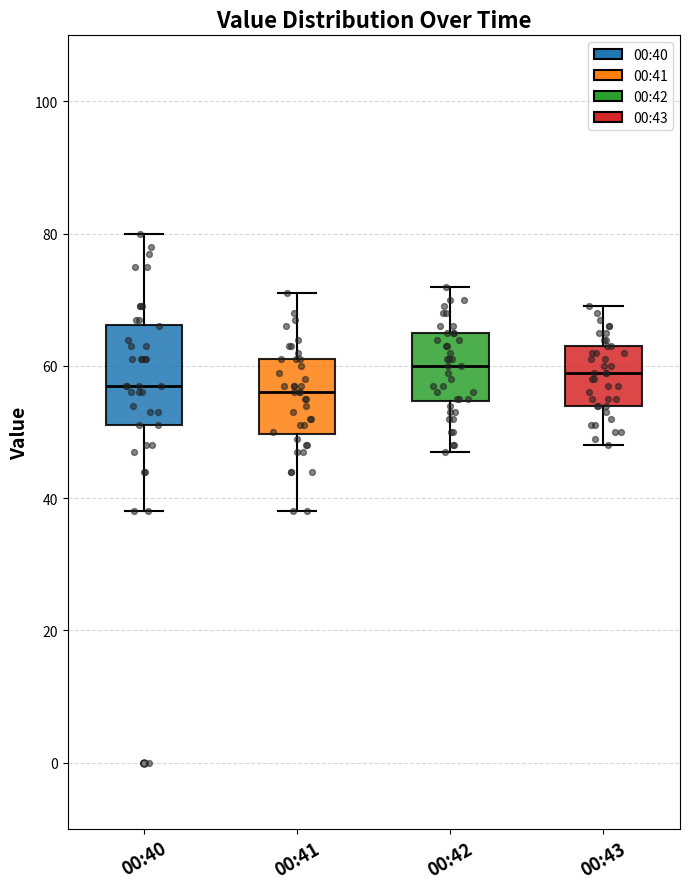

Which box is the tallest, from its lower edge to its upper edge?

00:40